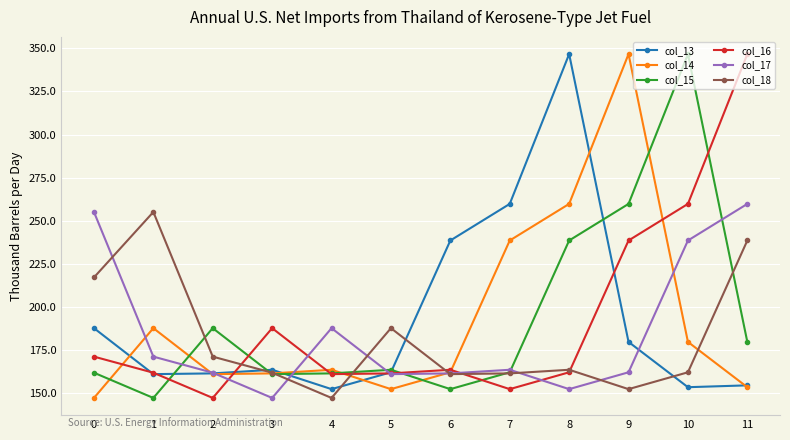

What is the spread (max minus min) of values at 0?

108.0